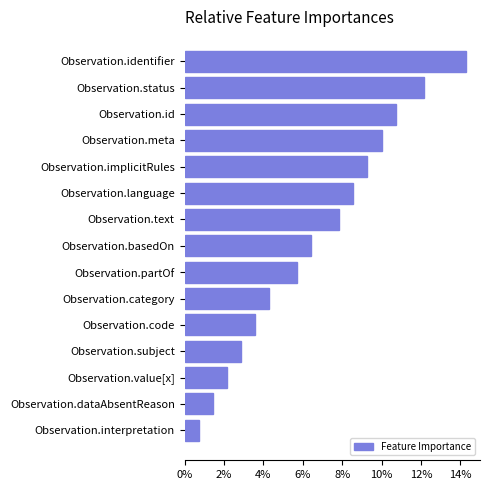

Reading top to bottom, extract all data points from this chart.

Observation.identifier=14.3	Observation.status=12.1	Observation.id=10.7	Observation.meta=10.0	Observation.implicitRules=9.3	Observation.language=8.6	Observation.text=7.9	Observation.basedOn=6.4	Observation.partOf=5.7	Observation.category=4.3	Observation.code=3.6	Observation.subject=2.9	Observation.value[x]=2.1	Observation.dataAbsentReason=1.4	Observation.interpretation=0.7